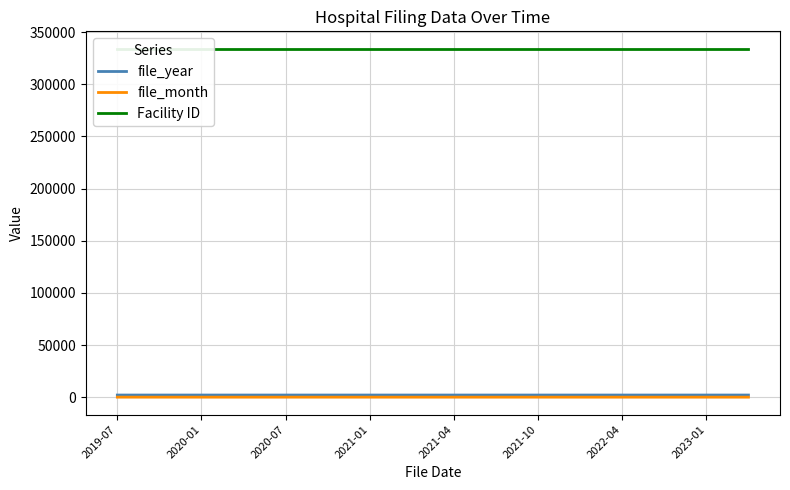

True or false: file_year has a value of 2020 at 2020-07.

True